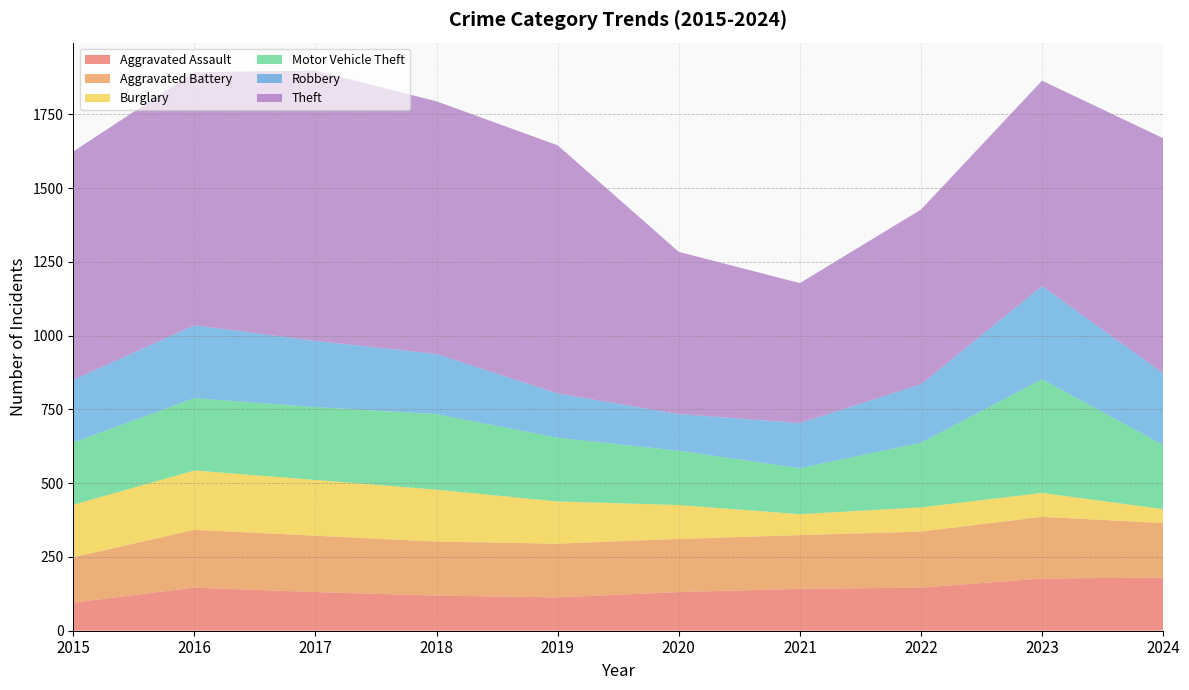

Between 2017 and 2016, which is larger?

2016